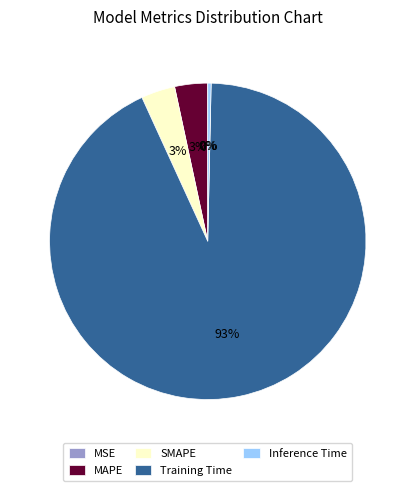

What is the majority slice?

Training Time